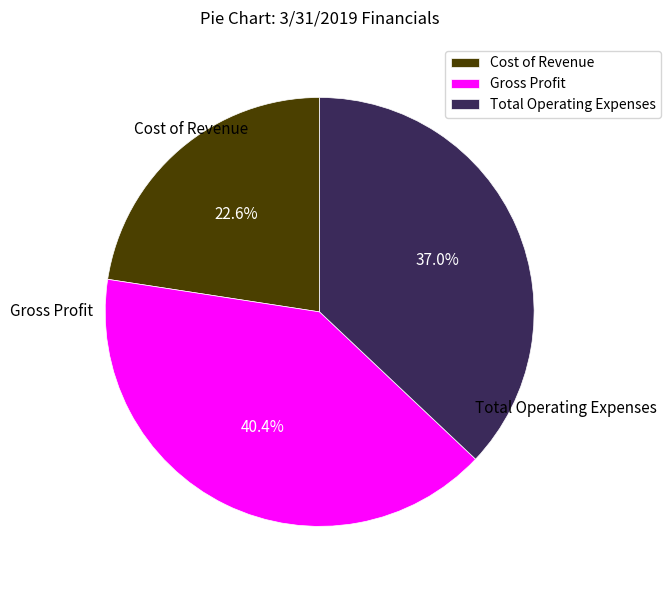

What percentage do Gross Profit and Cost of Revenue together represent?

63.0%